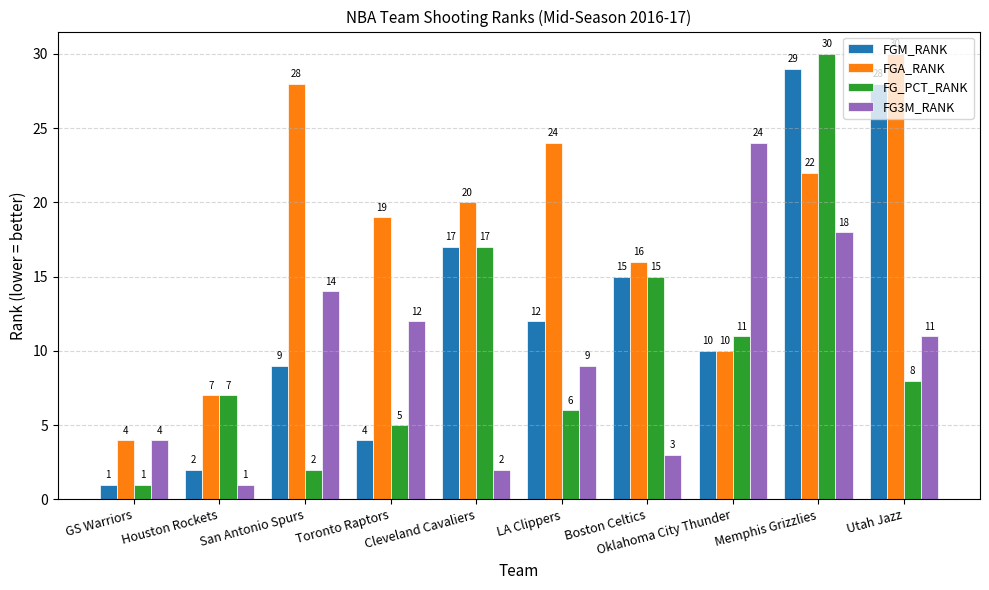

What is the greatest value displayed?

30